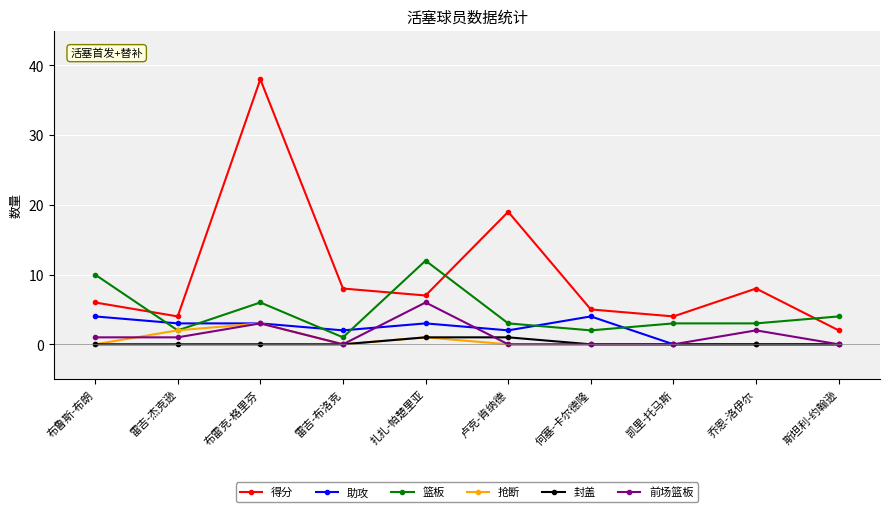

What is the difference between the 封盖 values at 何塞-卡尔德隆 and 卢克-肯纳德?

1